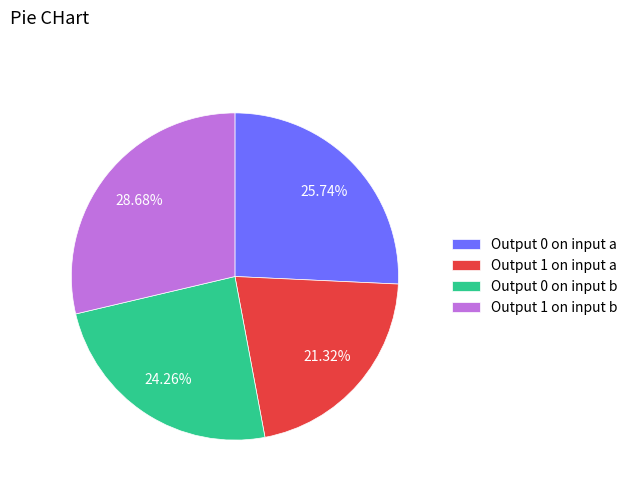

To the nearest percent, what is the difference between the largest and smallest slice percentages?

7%